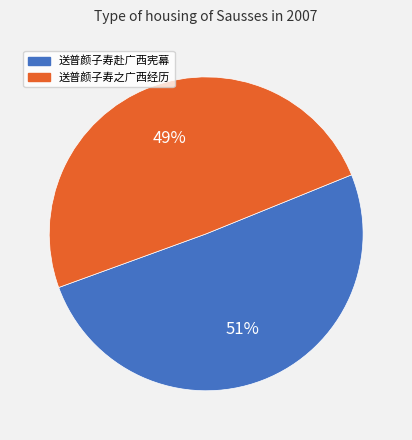

To the nearest percent, what portion does 送普颜子寿之广西经历 represent?

49%